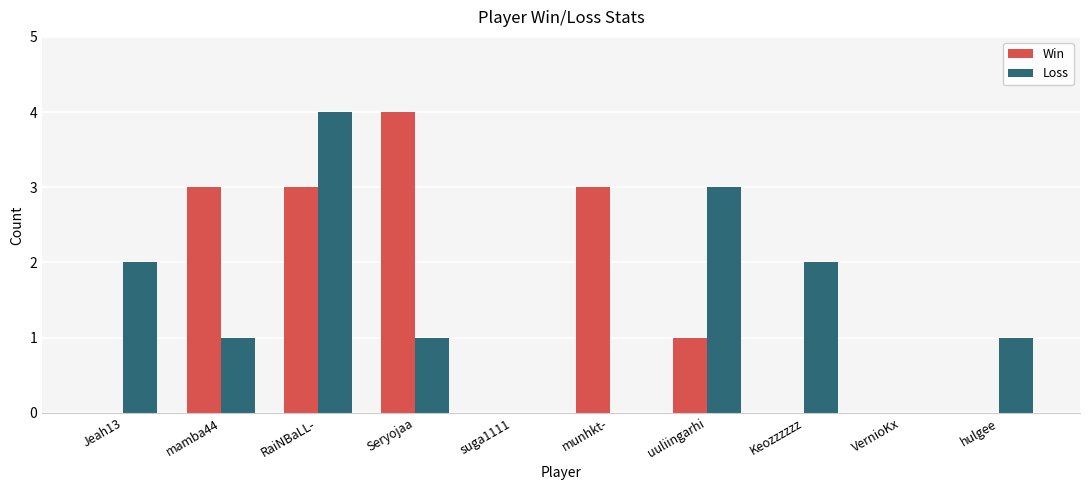

What is the average value of the Loss series?

1